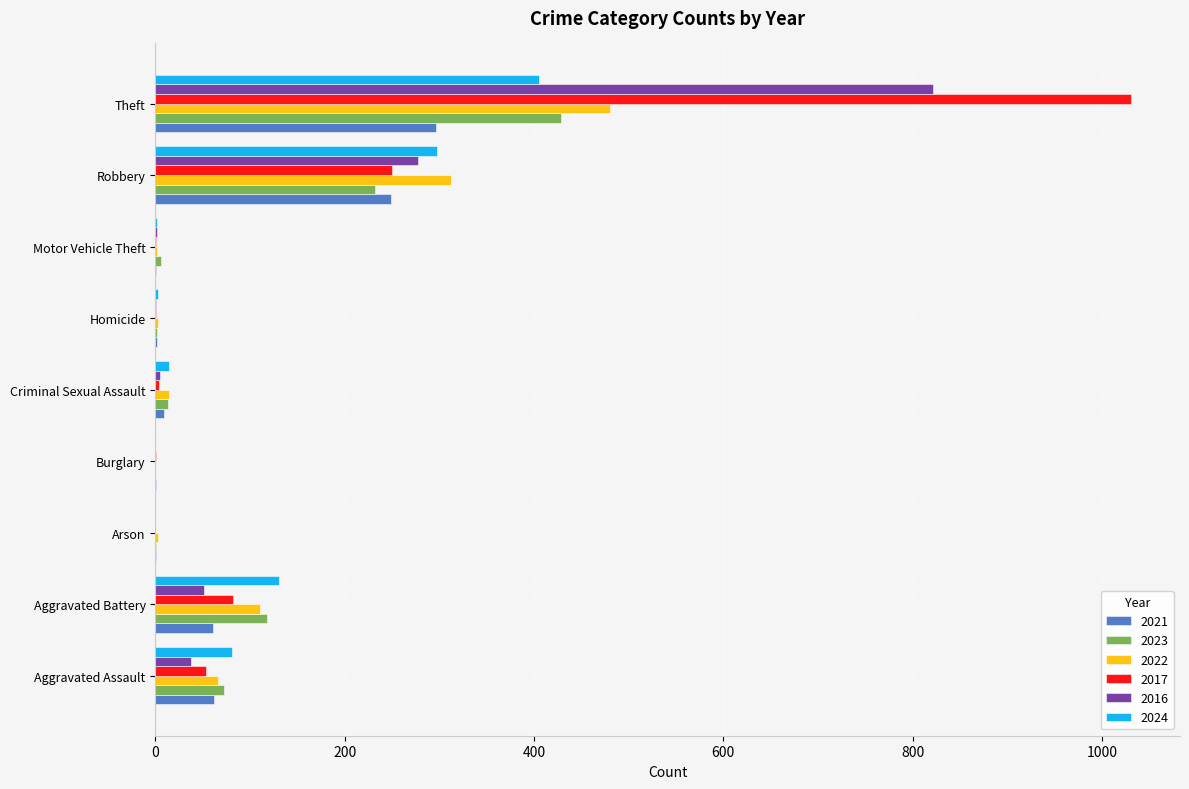

True or false: 2021 has a value of 338 at Robbery.

False